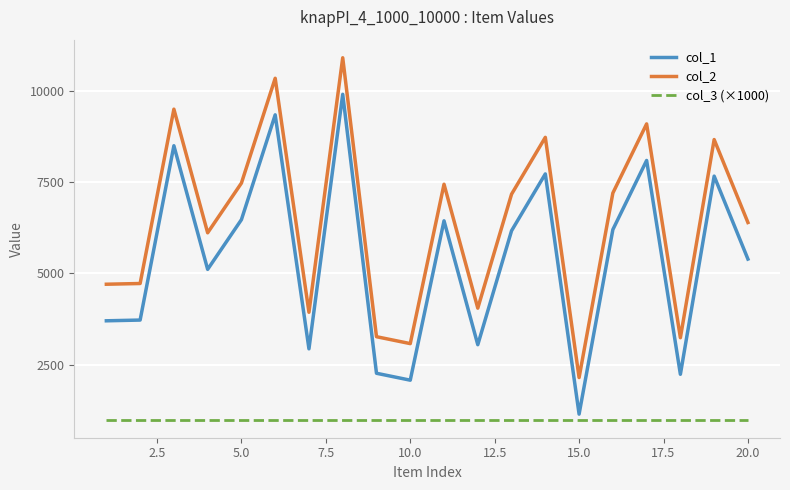

Is this an area chart (filled region under the line)?

No